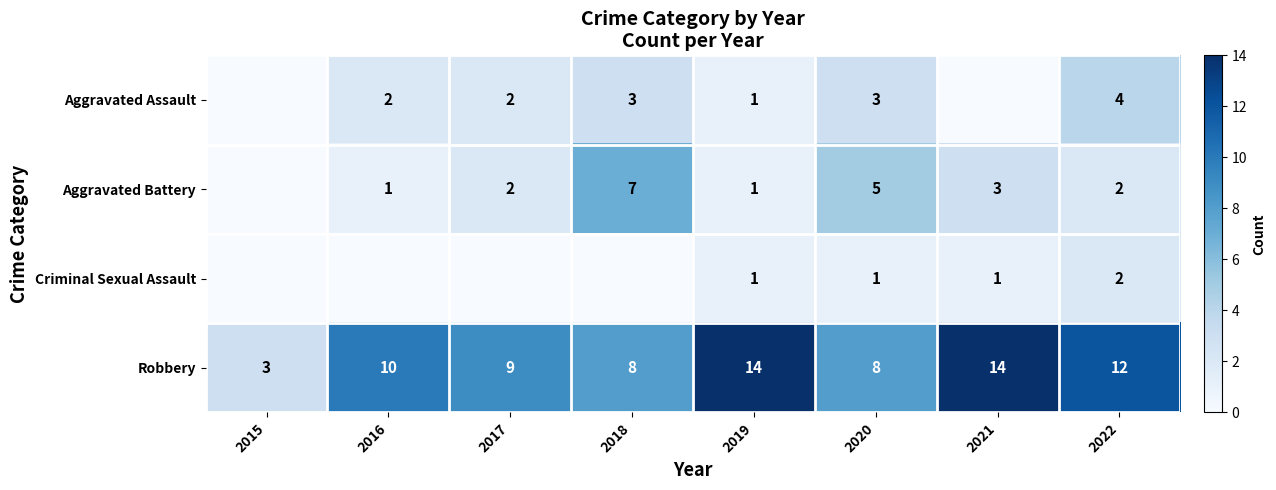

What is the sum of the Aggravated Battery values at 2020 and 2022?

7